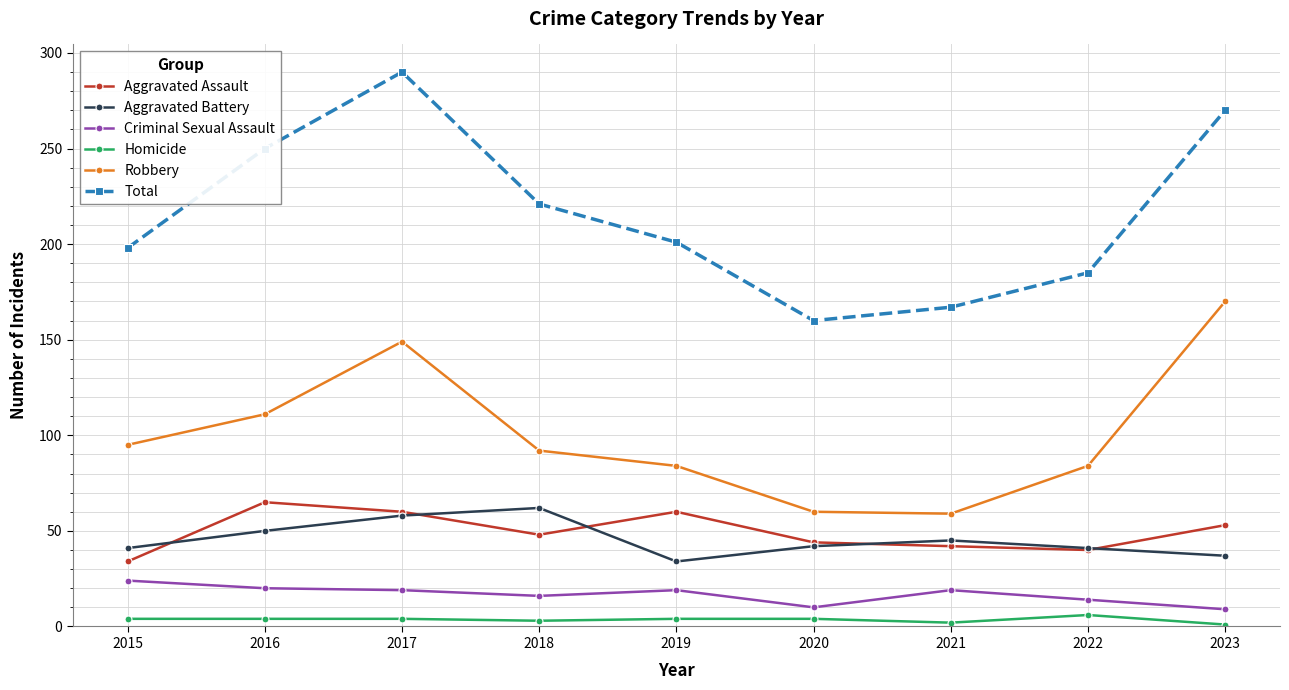

What is the maximum value shown in the chart?

290